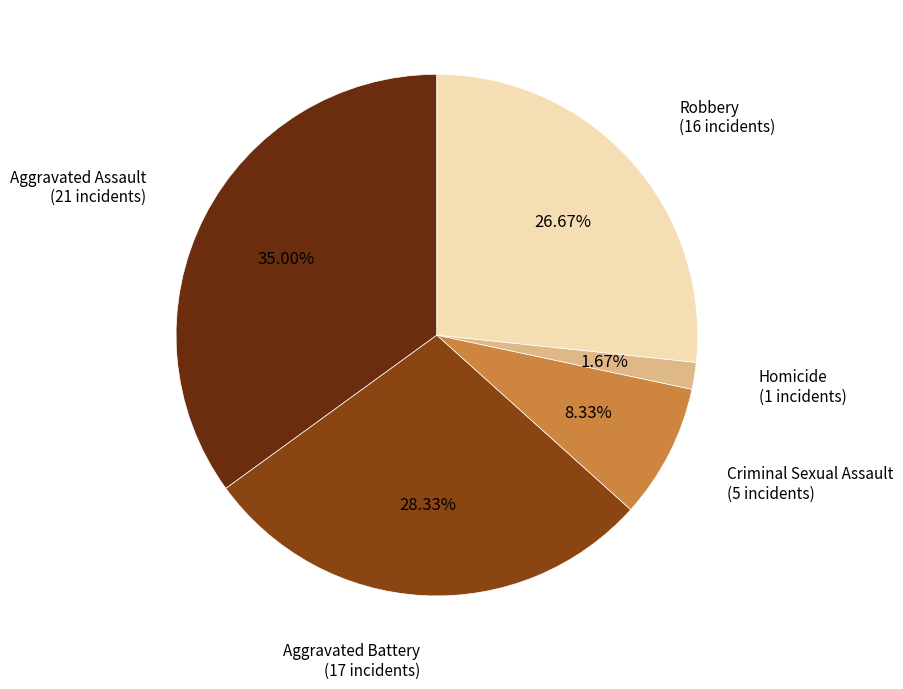

Which category has the smallest portion of the pie?

Homicide